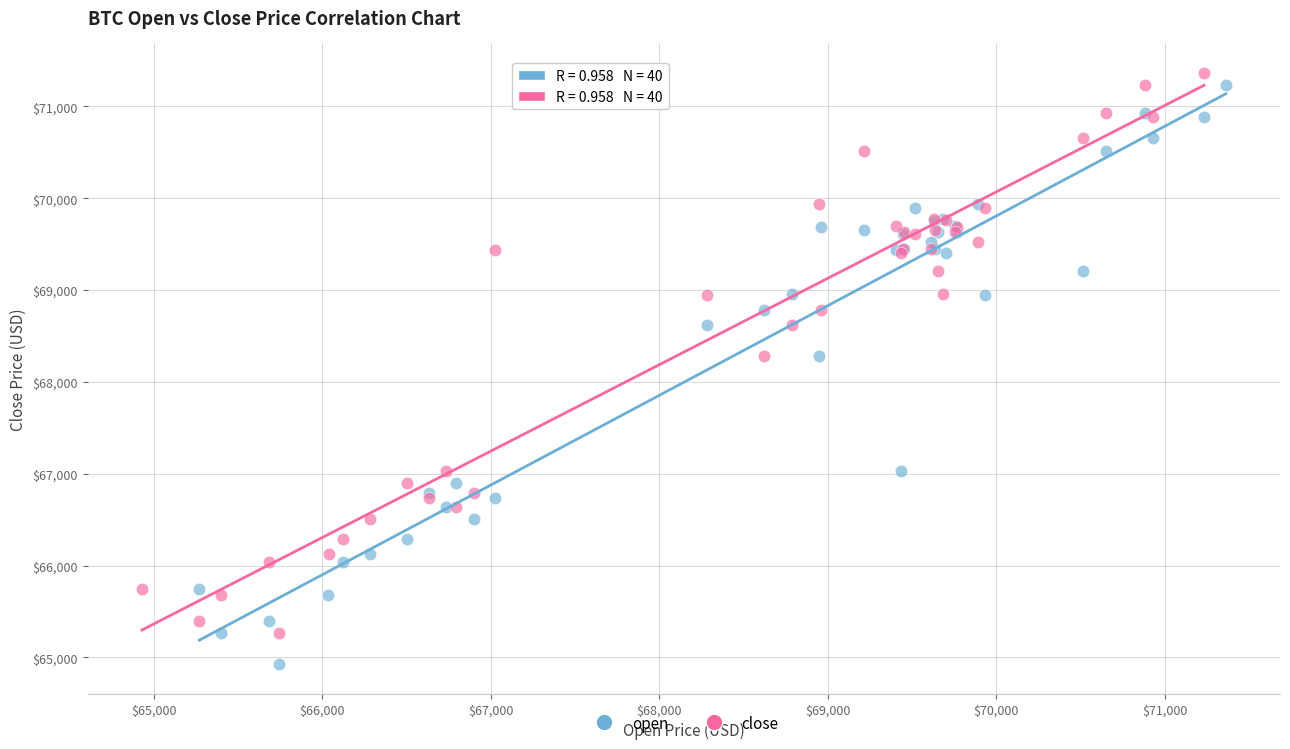

Which series reaches the minimum Y coordinate?

open